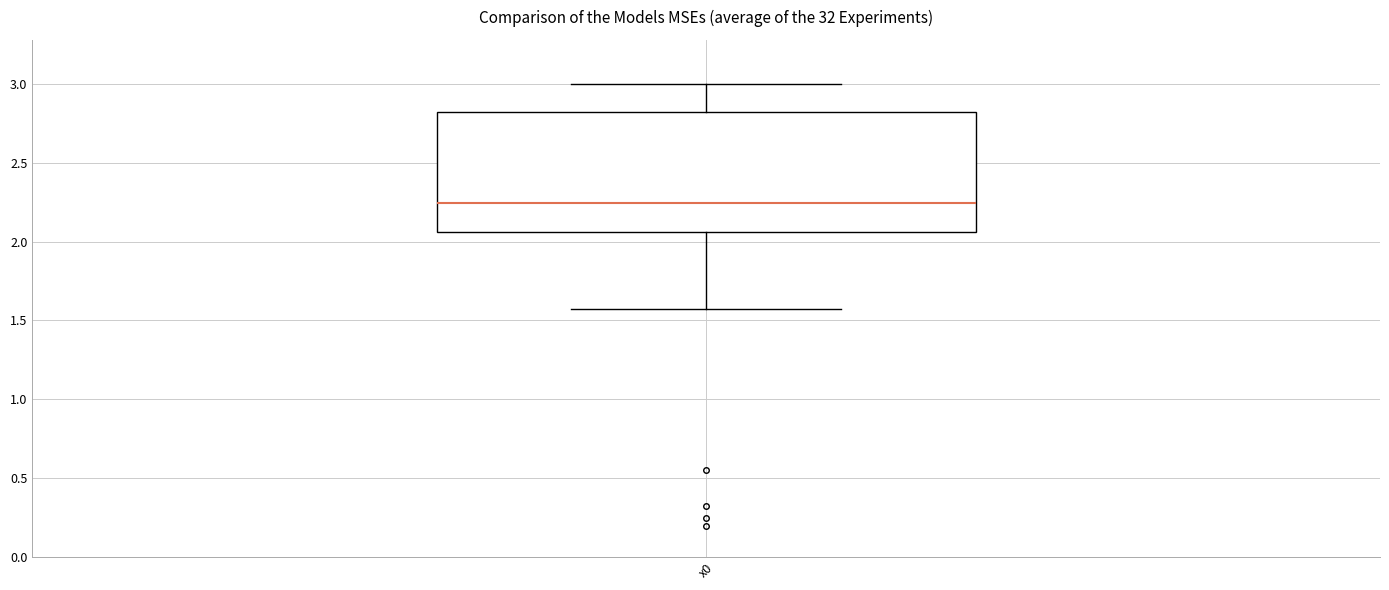

Read this box plot against the y-axis: the position of the median line, the range covered by the box, and the ends of both whiskers. The values are not printed on the chart, so give them approximately, as read against the axis.

median 2.25, box 2.05 to 2.85, whiskers 1.60 to 3.00